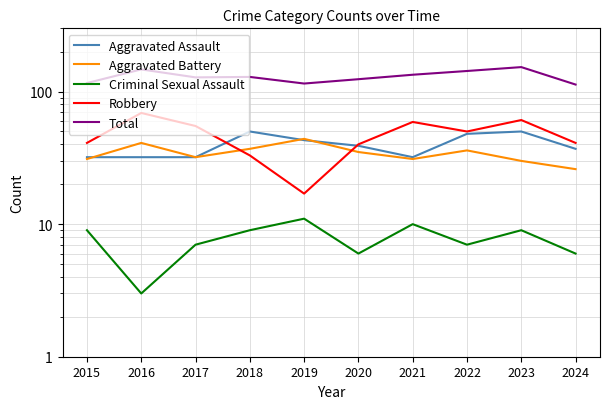

How many values in the Aggravated Battery series exceed 35?

4